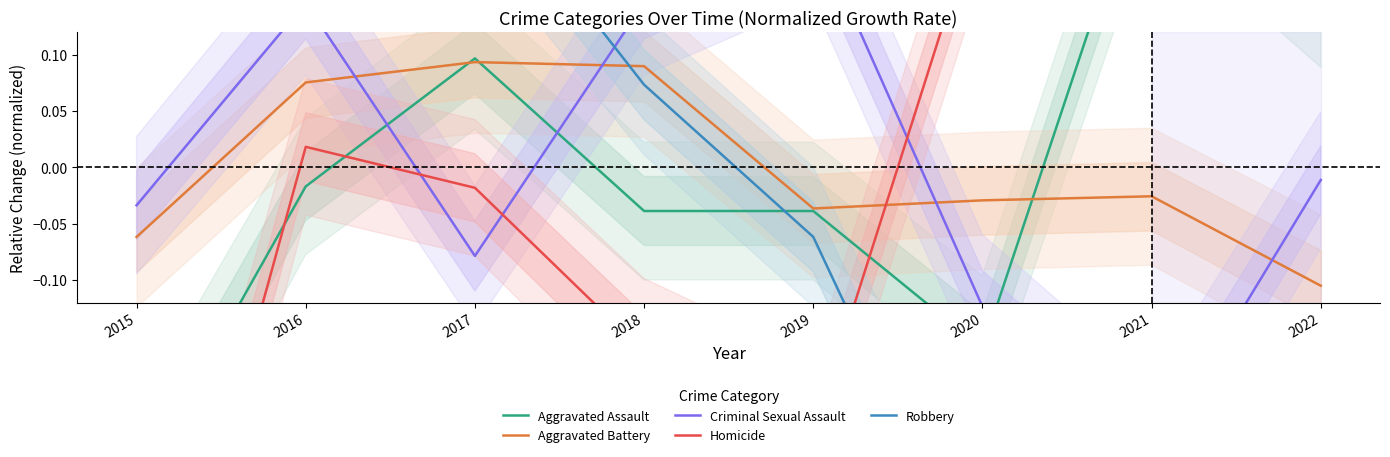

At how many categories does at least one series exceed 0?

8